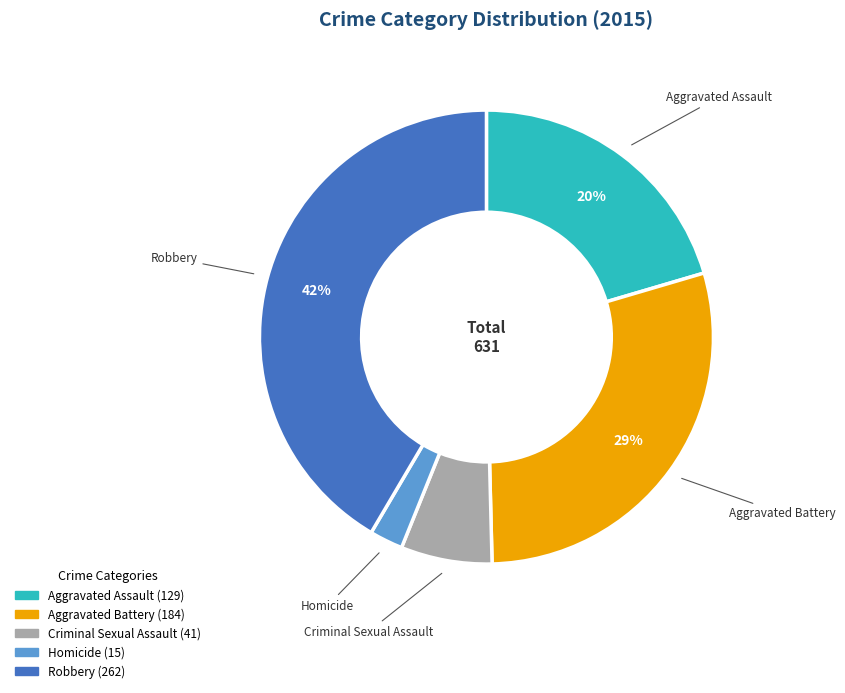

What percentage is the Robbery slice, to the nearest percent?

42%